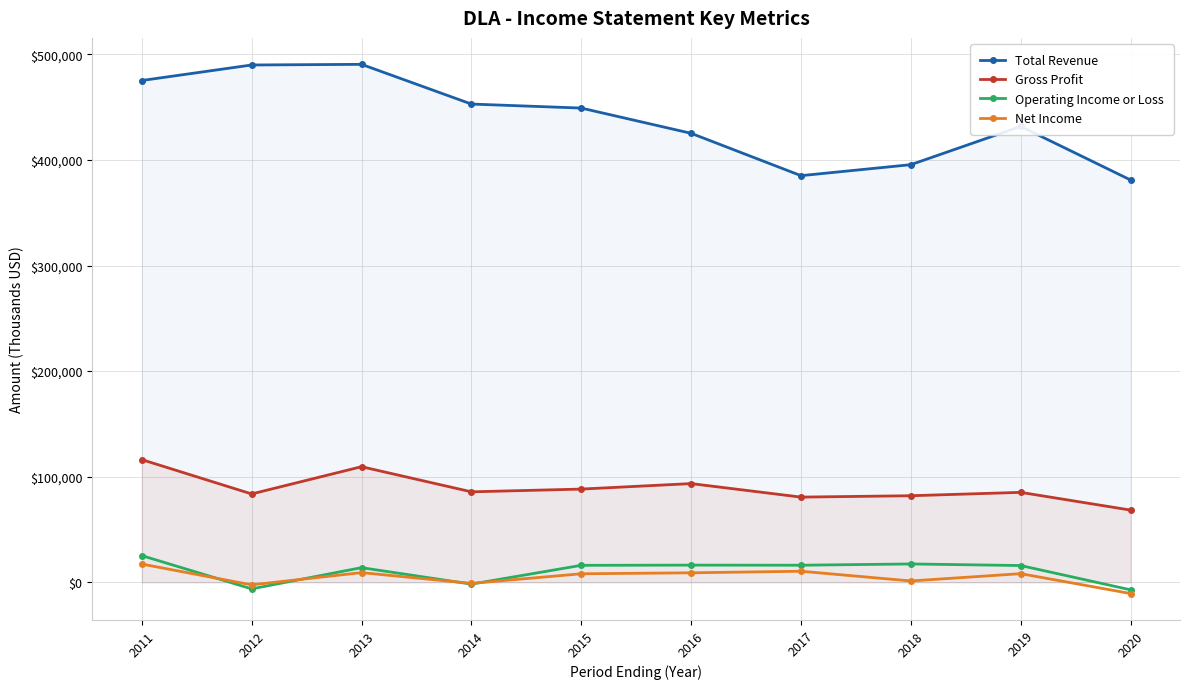

Is it true that Net Income equals -10600 at 2020?

True